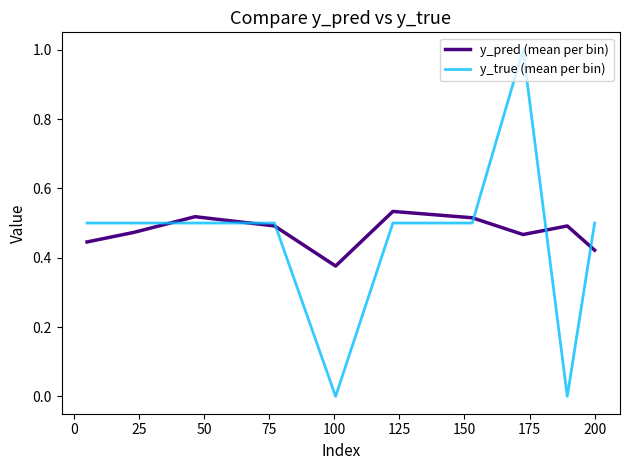

Rank the series by their maximum value, from highest to lowest.

y_true (mean per bin), y_pred (mean per bin)